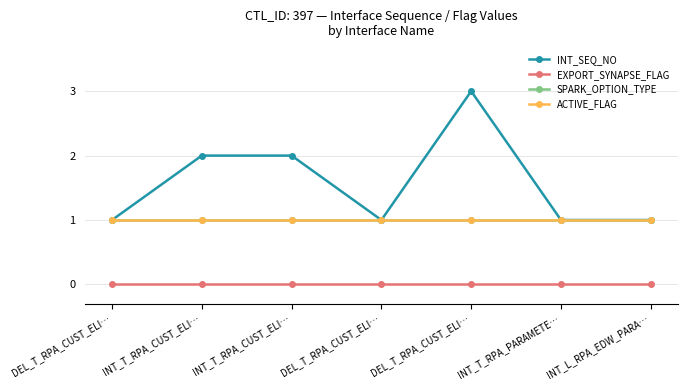

What is the label of the 5th point from the left?

DEL_T_RPA_CUST_ELI…